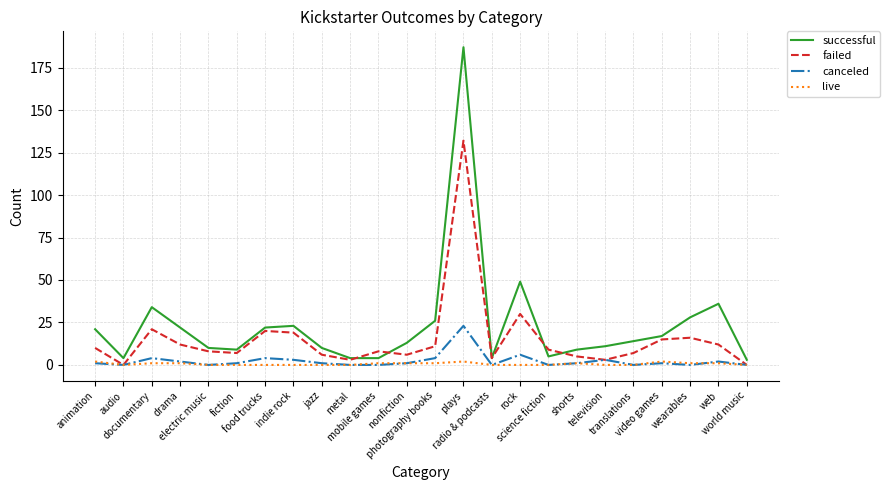

Rank the series by their maximum value, from highest to lowest.

successful, failed, canceled, live